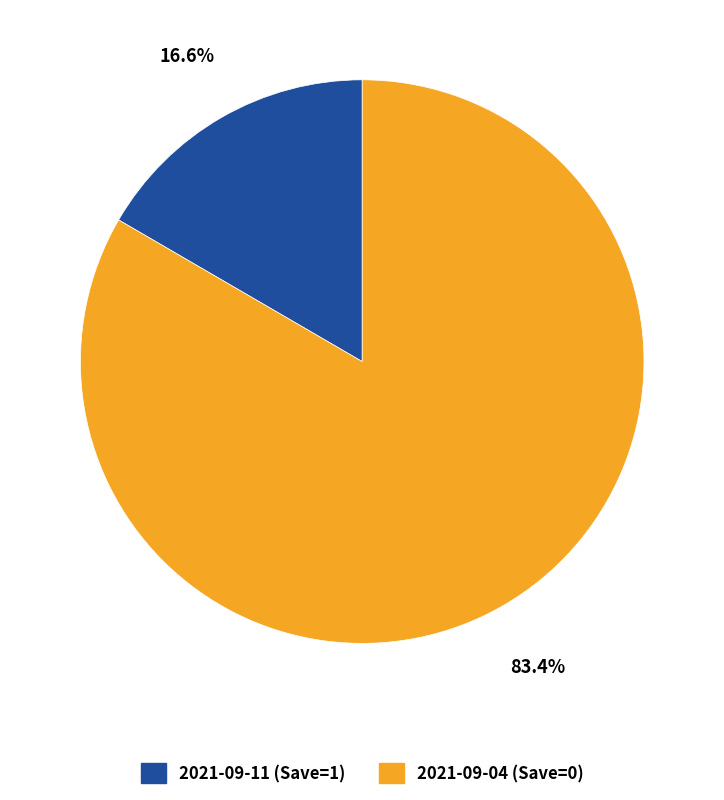

Is it true that 2021-09-04 (Save=0) is 76% of the pie?

False